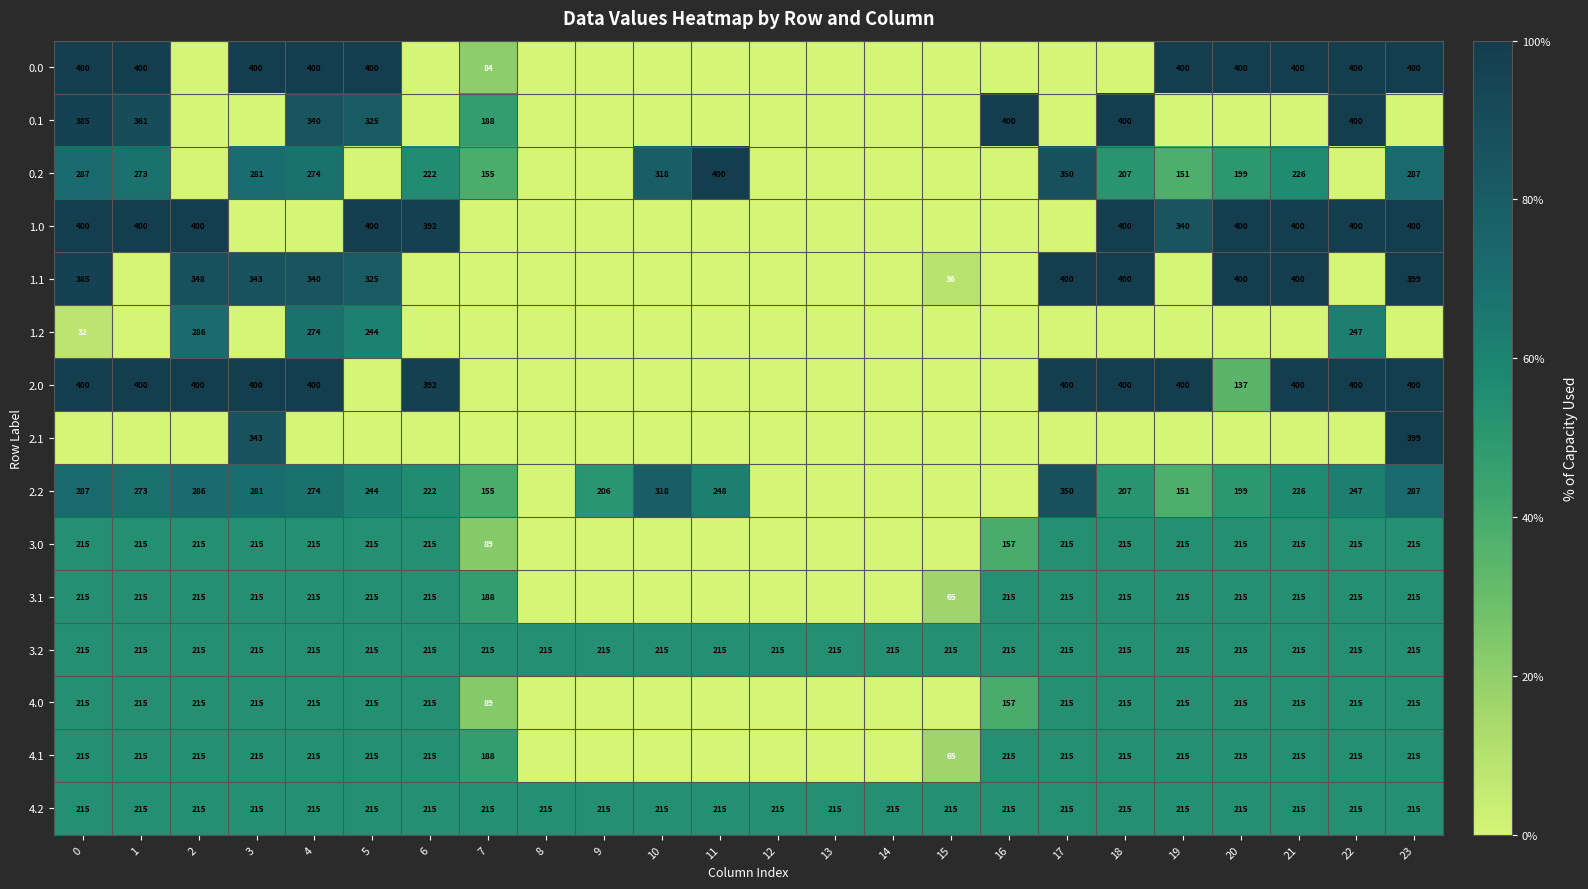

Is the value of 4.0 at 22 greater than the value of 2.2 at 6?

No